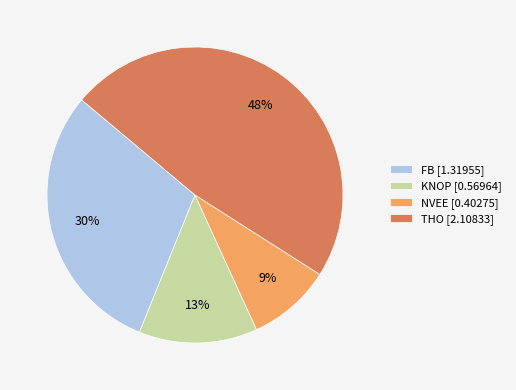

To the nearest percent, what is the difference between the FB and NVEE slice percentages?

21%